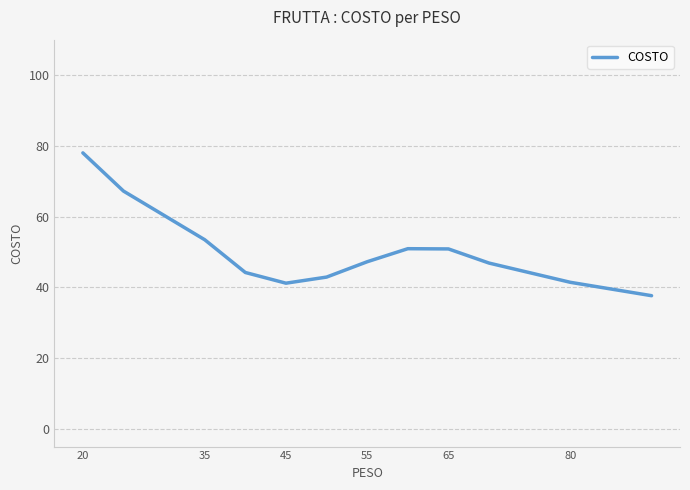

What is the minimum value shown in the chart?

37.6